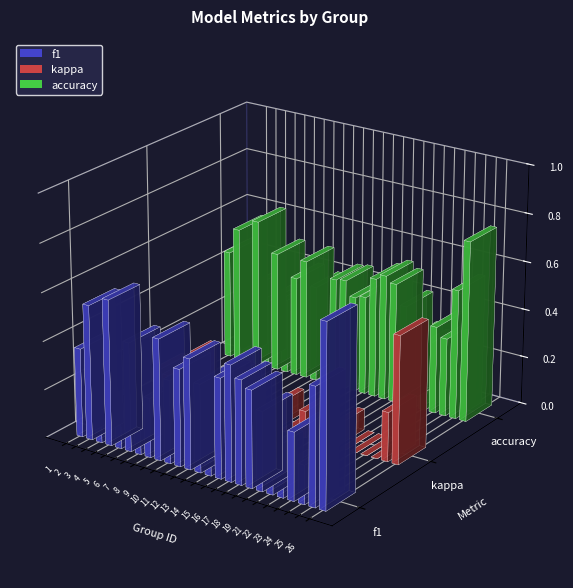

The kappa series shows -0.1 at 9. True or false?

True